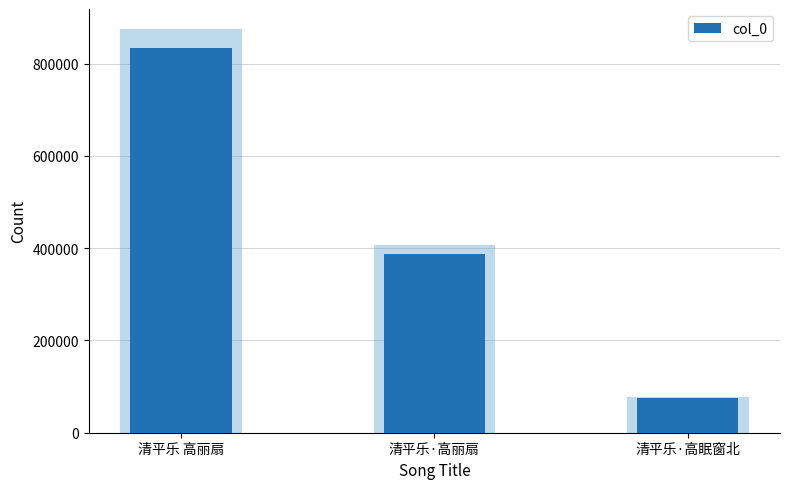

List the labels in order of value, smallest first.

清平乐·高眠窗北, 清平乐·高丽扇, 清平乐 高丽扇